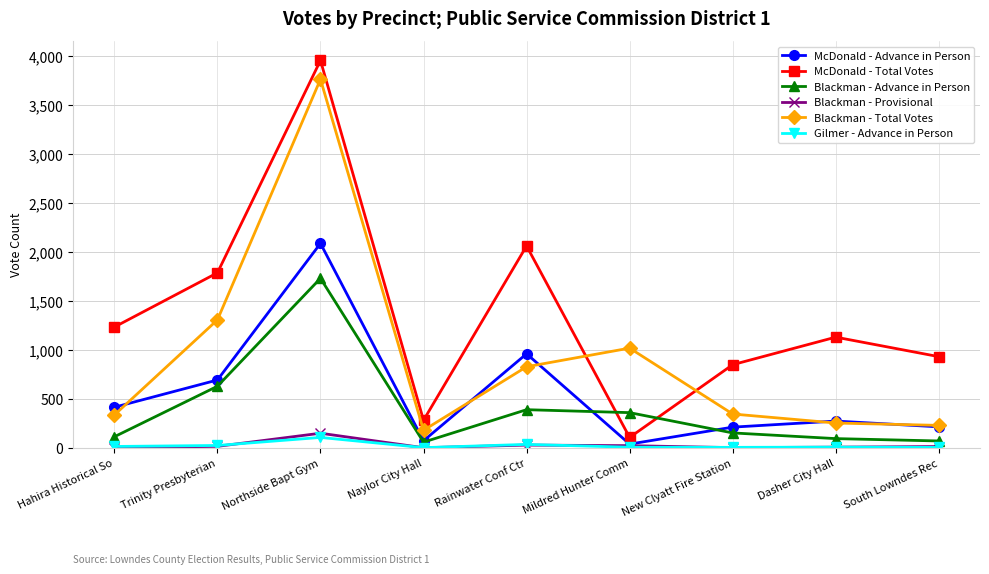

True or false: McDonald - Total Votes and Gilmer - Advance in Person intersect in this chart.

False